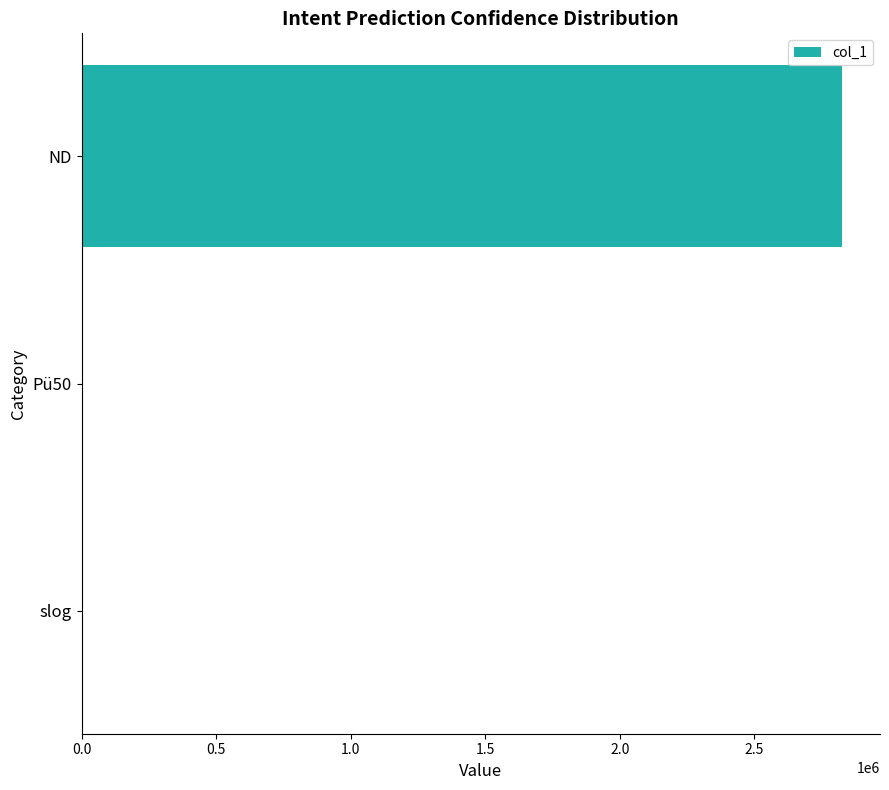

Which has a higher value, slog or ND?

ND